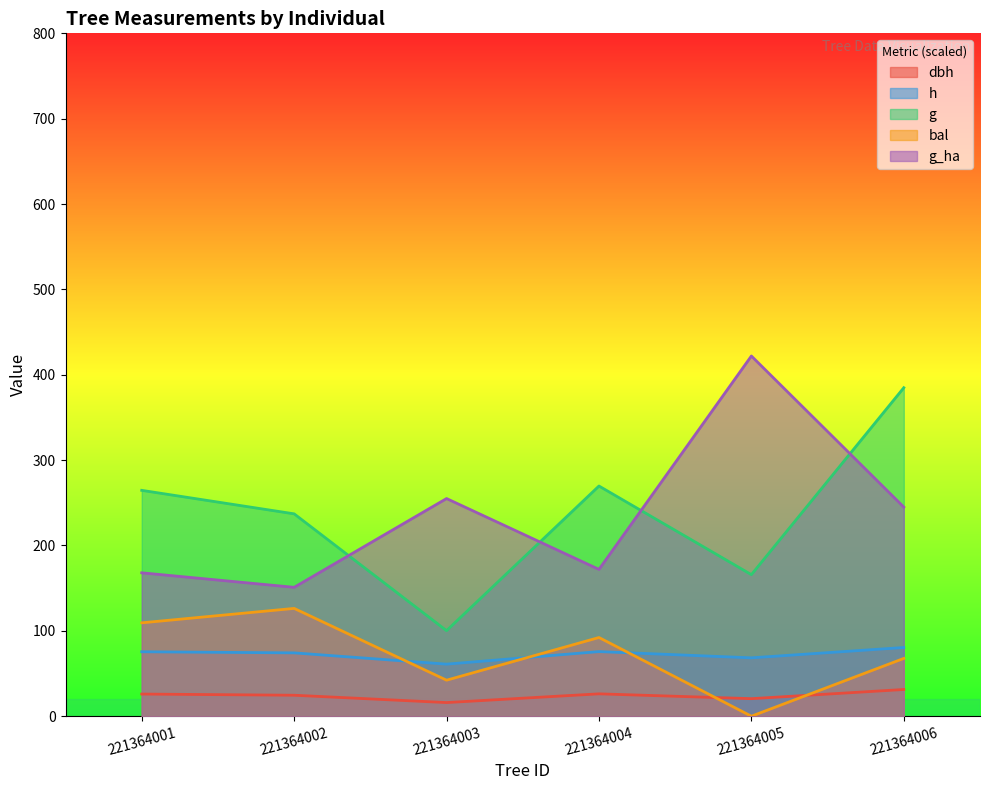

Which has a higher value, 221364005 or 221364006?

221364006